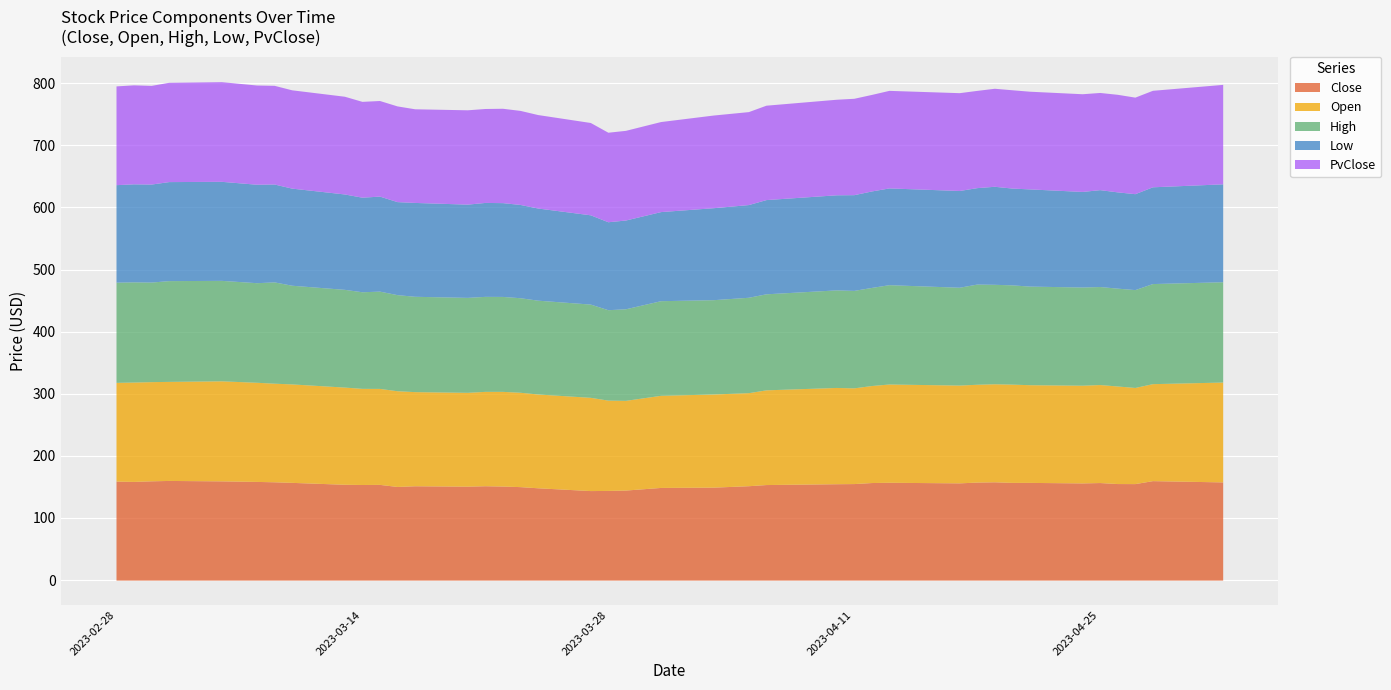

What is the difference between the maximum and minimum values in the Open series?

16.6